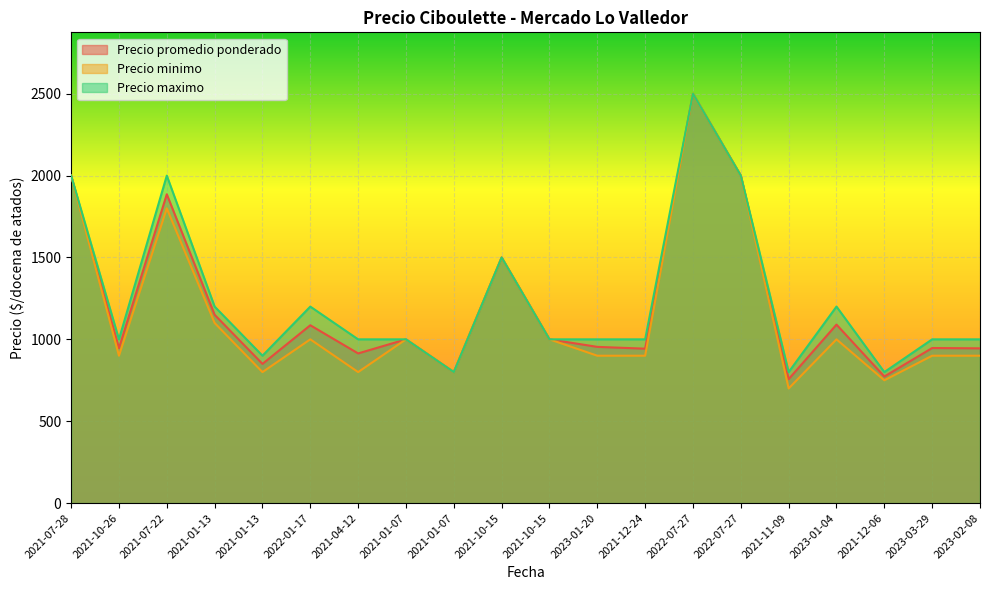

What is the minimum value for Precio minimo?

700